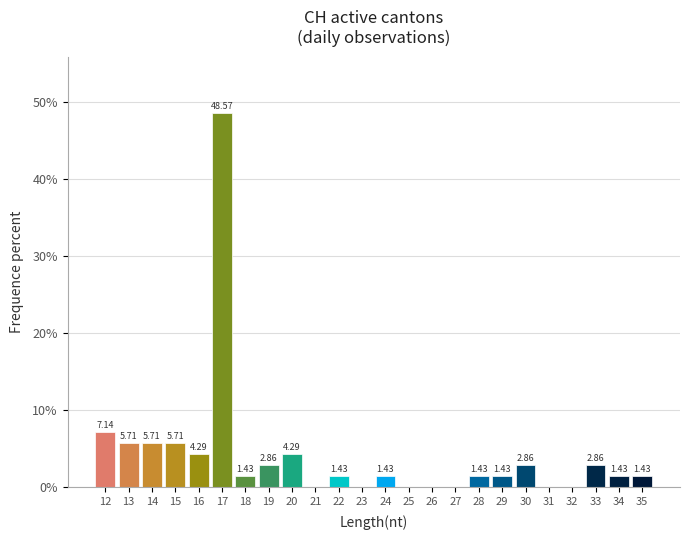

Over which range of the x-axis is the bar tallest?

16.5 to 17.5